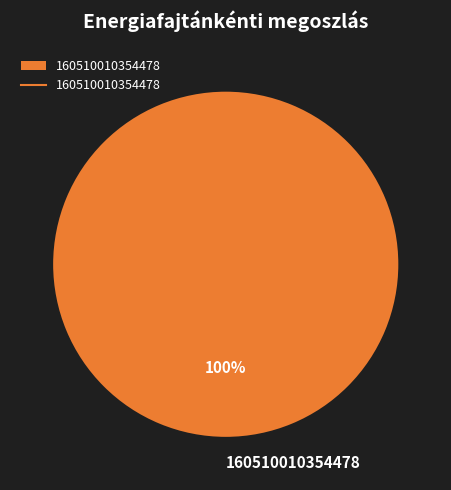

Count the number of slices in the pie.

1